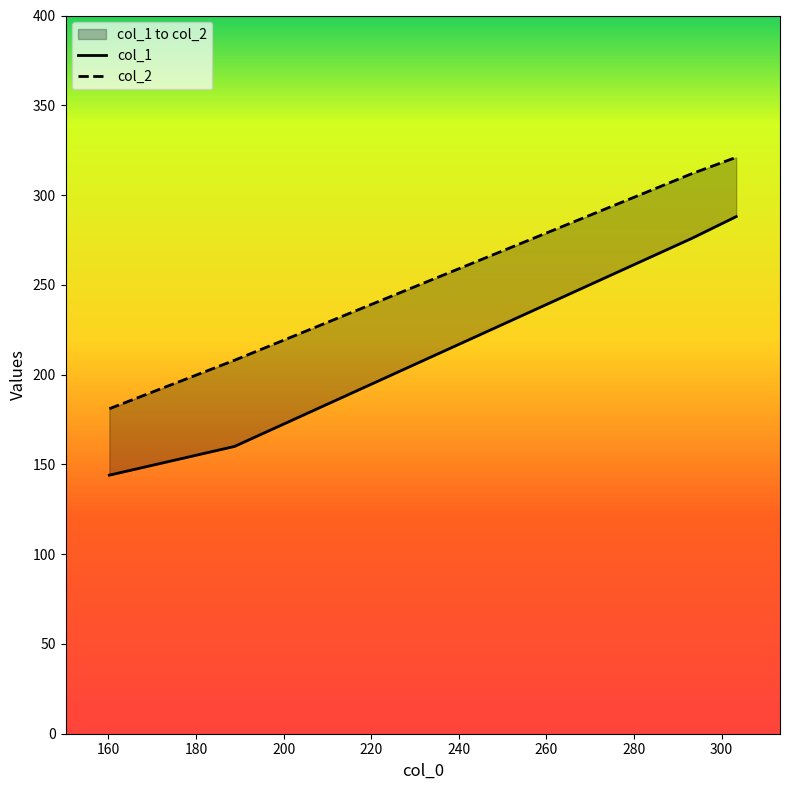

How many lines are shown in the chart?

2